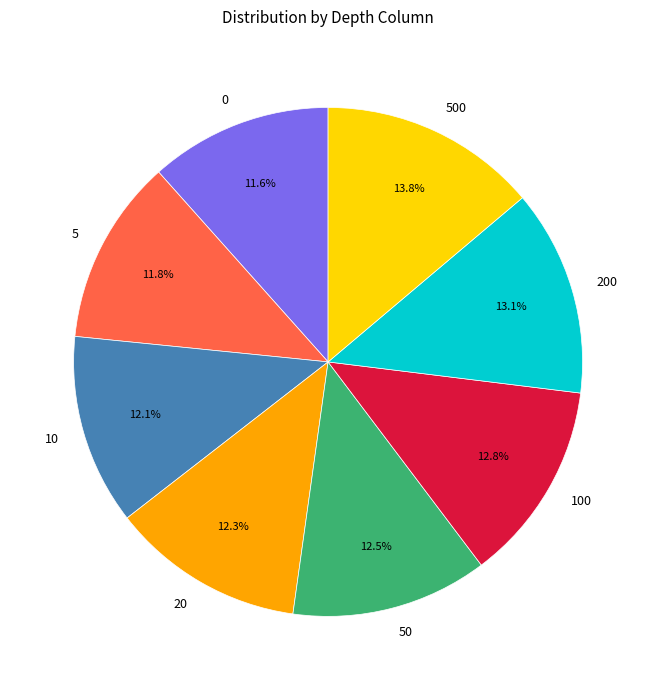

Which slice is the largest?

500